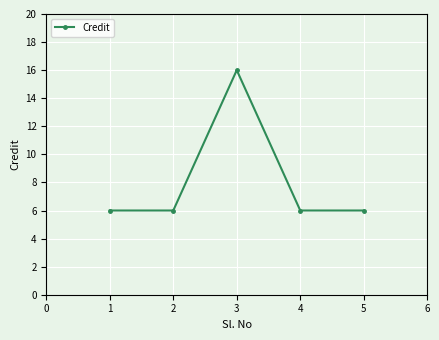

The value at 4 is 8. True or false?

False